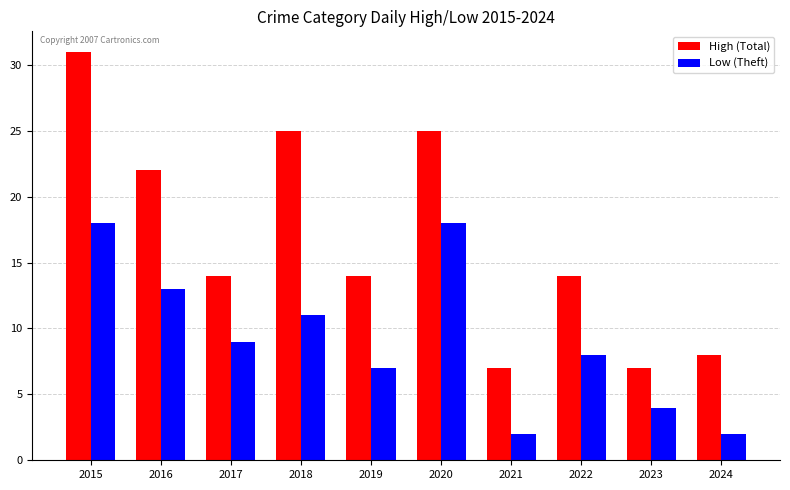

Rank the series at 2024 from highest to lowest value.

High (Total), Low (Theft)